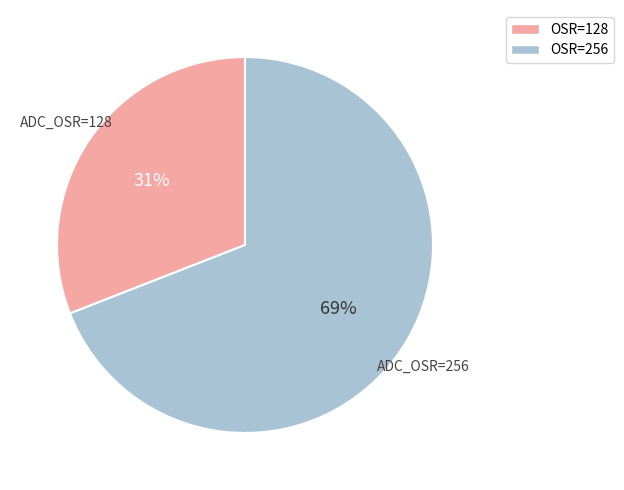

Is there a majority slice in this chart?

Yes